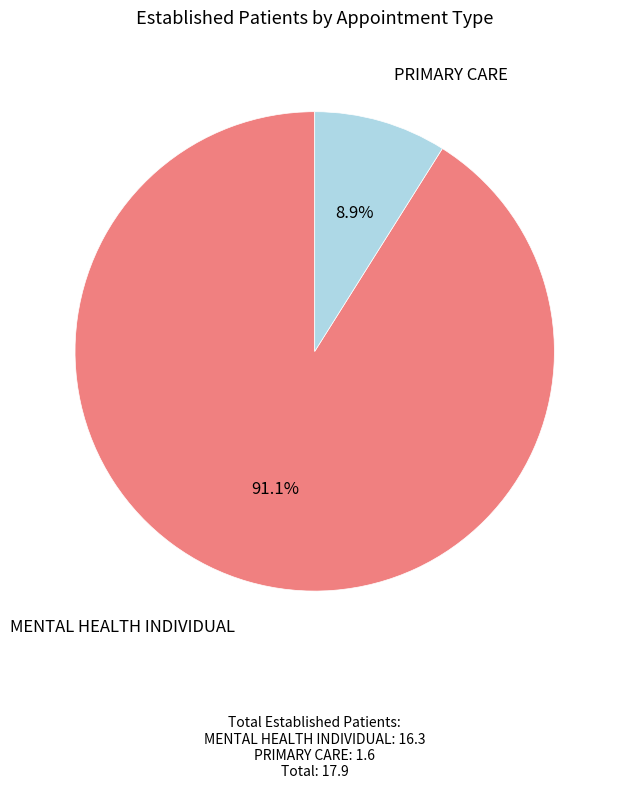

How much of the chart is everything except PRIMARY CARE?

91.1%